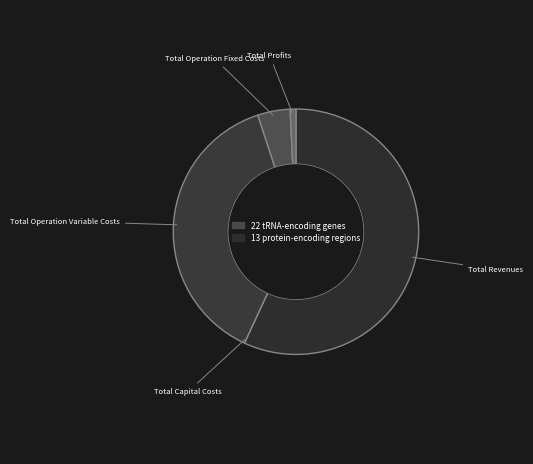

Is the sum of Total Profits and Total Operation Fixed Costs greater than half?

No